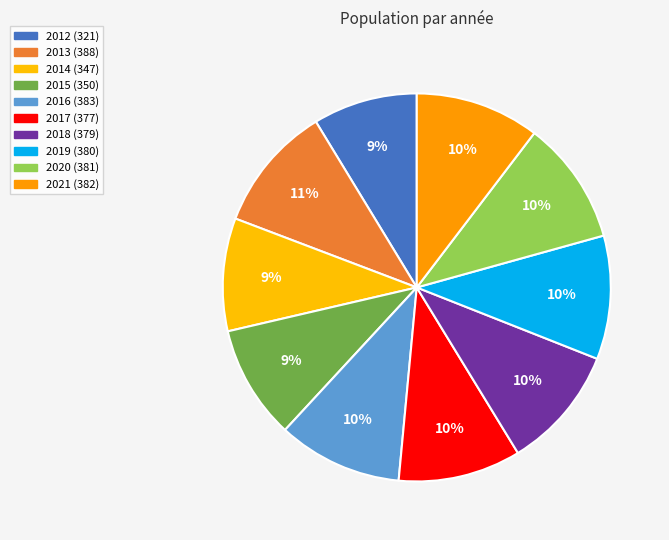

How much of the chart is everything except 2019?

89.7%